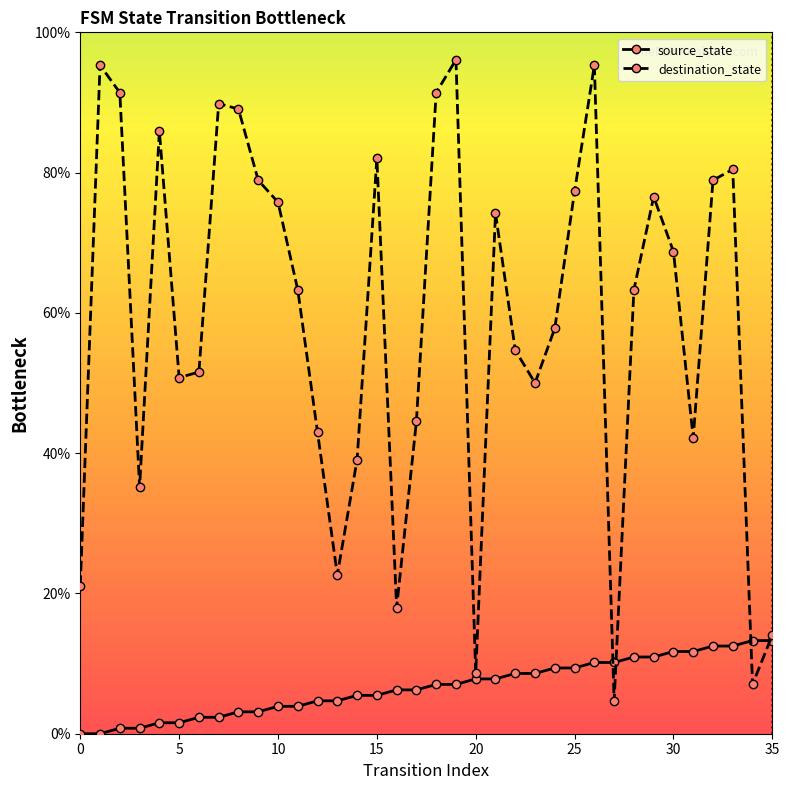

Which series has the largest range (max minus min)?

destination_state